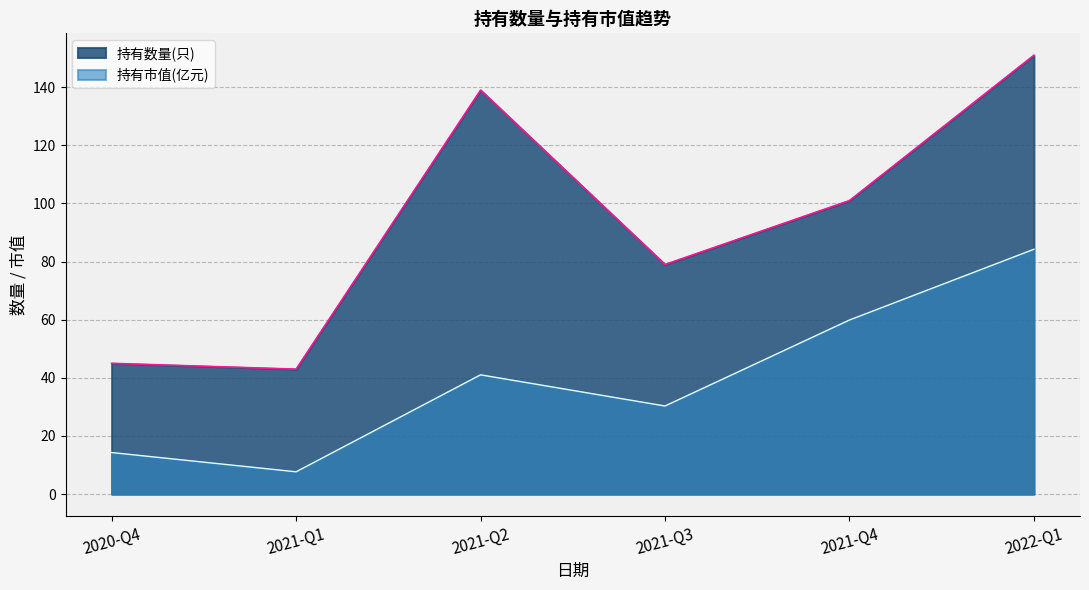

What is the difference between the maximum and second lowest values in the 持有数量(只) series?

106.0